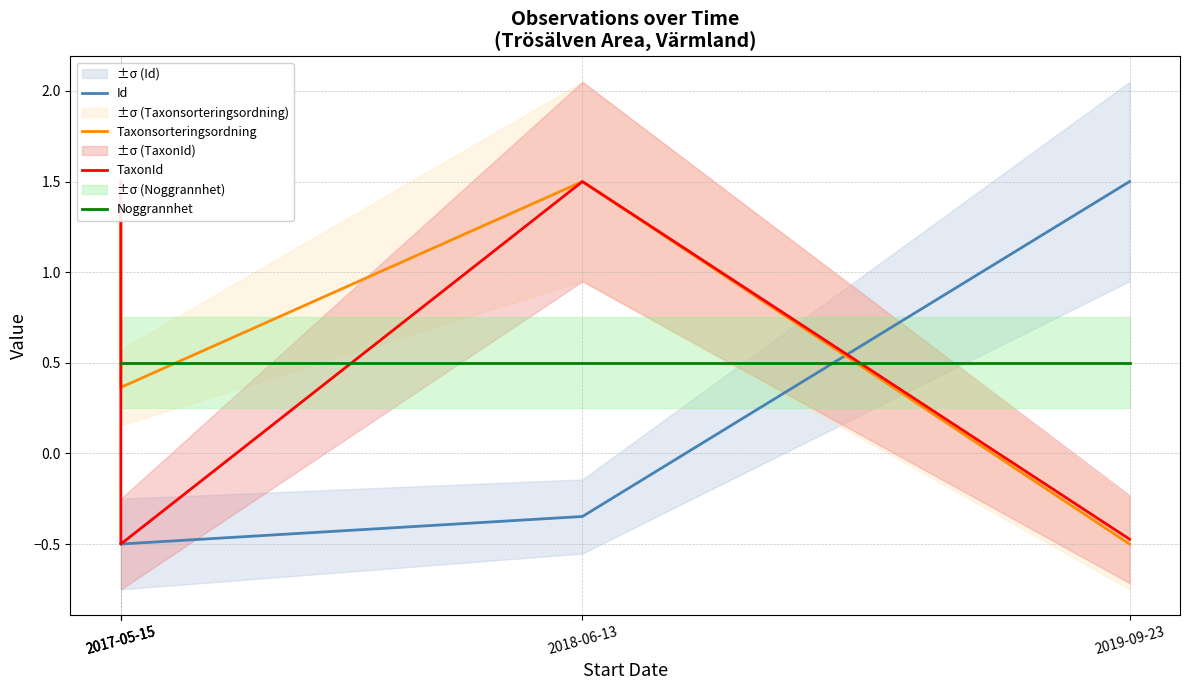

Which category has the highest value across all series?

2019-09-23